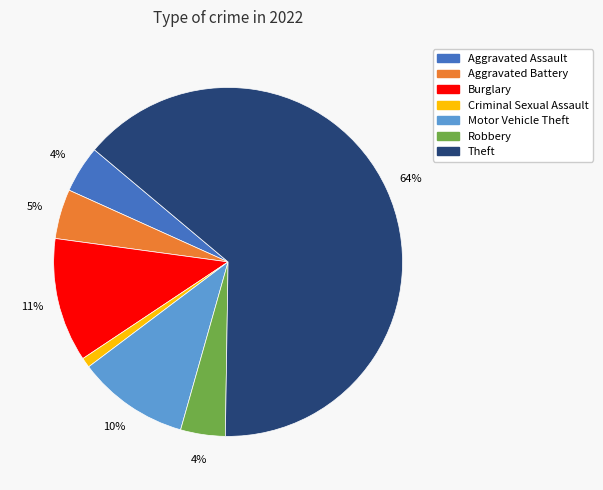

To the nearest percent, what is the average slice percentage?

14%